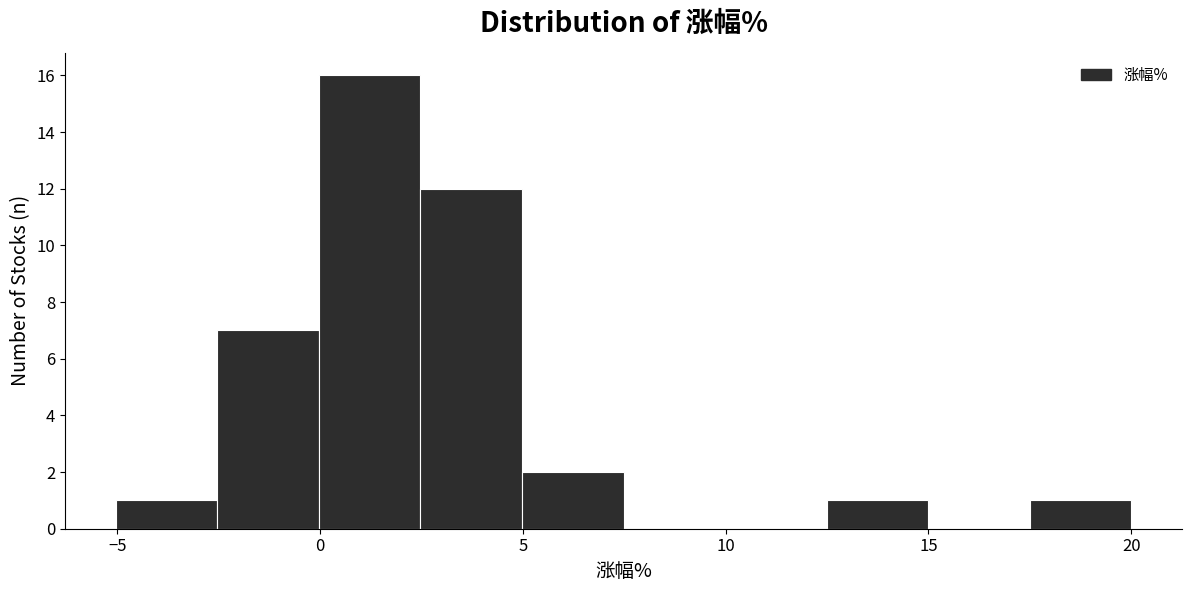

What is the height of the bar covering 2.5 to 5.0 on the x-axis? Neither the bar edges nor the heights are printed on the chart, so give them approximately, as read against the axes.

12